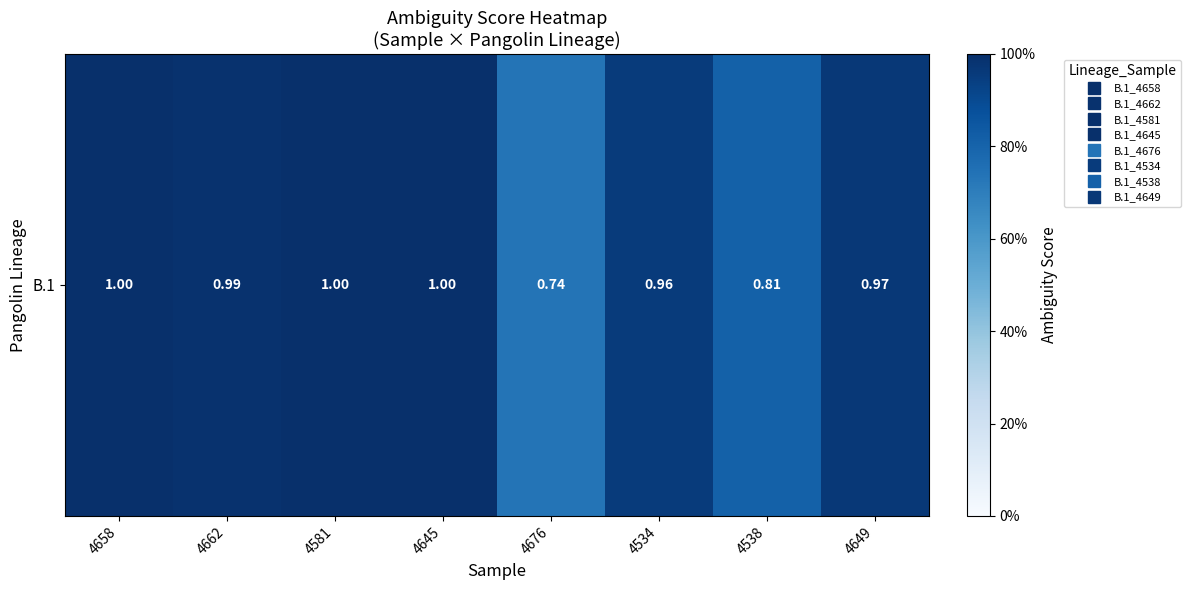

The value at 4662 is 1.0. True or false?

True